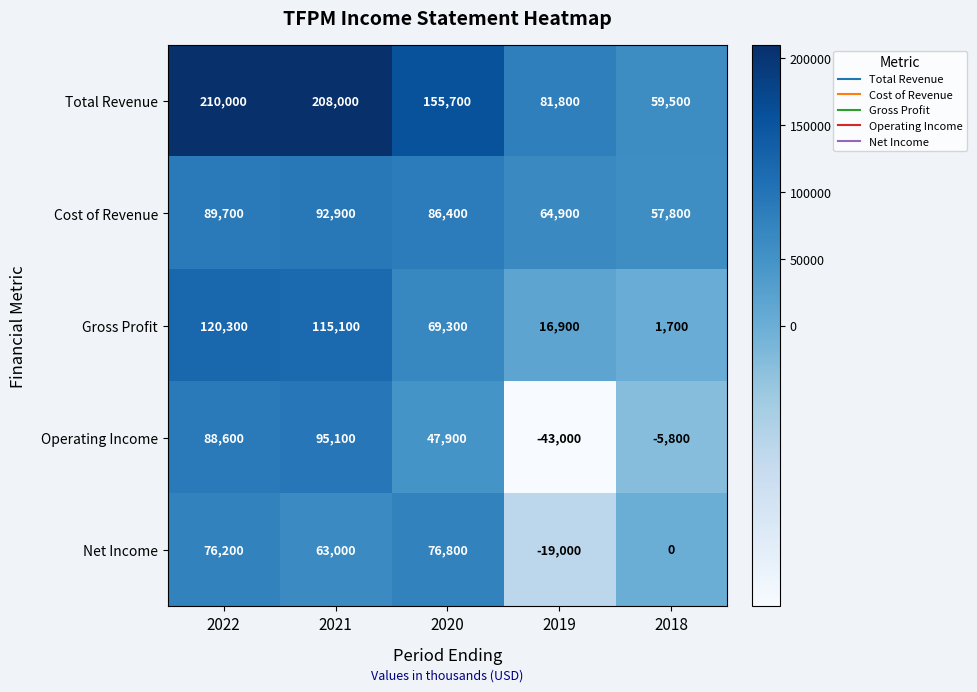

The Net Income series shows 76200 at 2022. True or false?

True